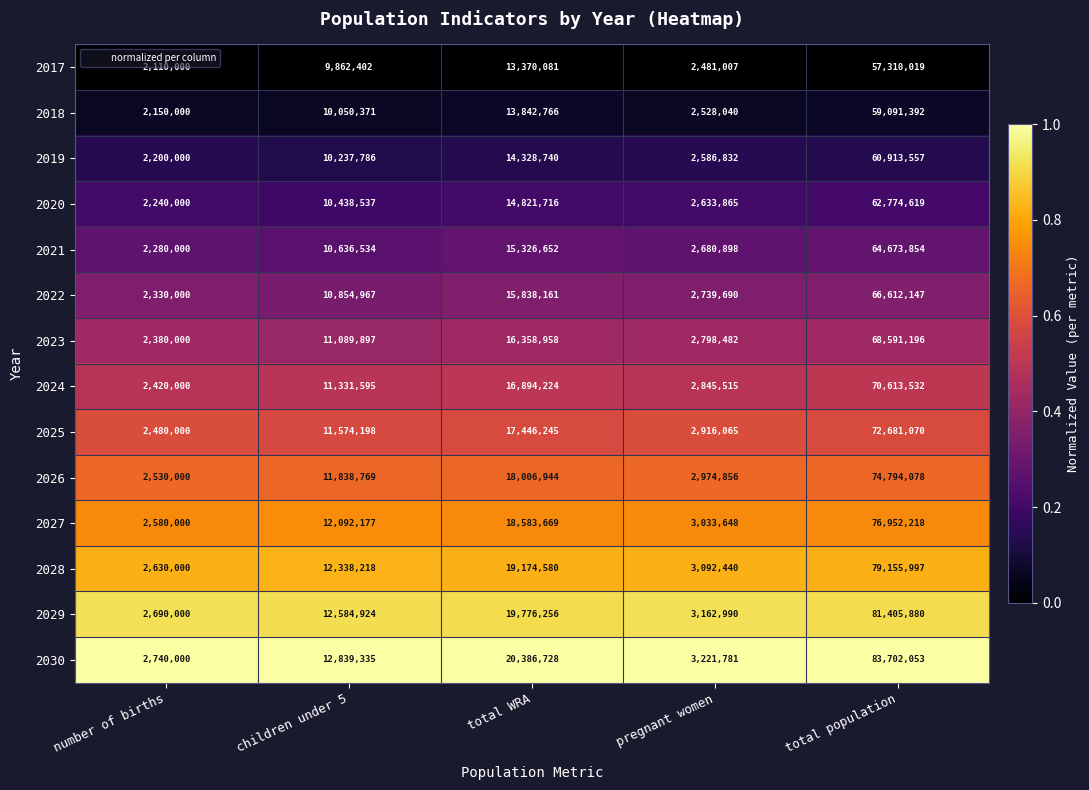

At which category is the sum across all series the highest?

total population